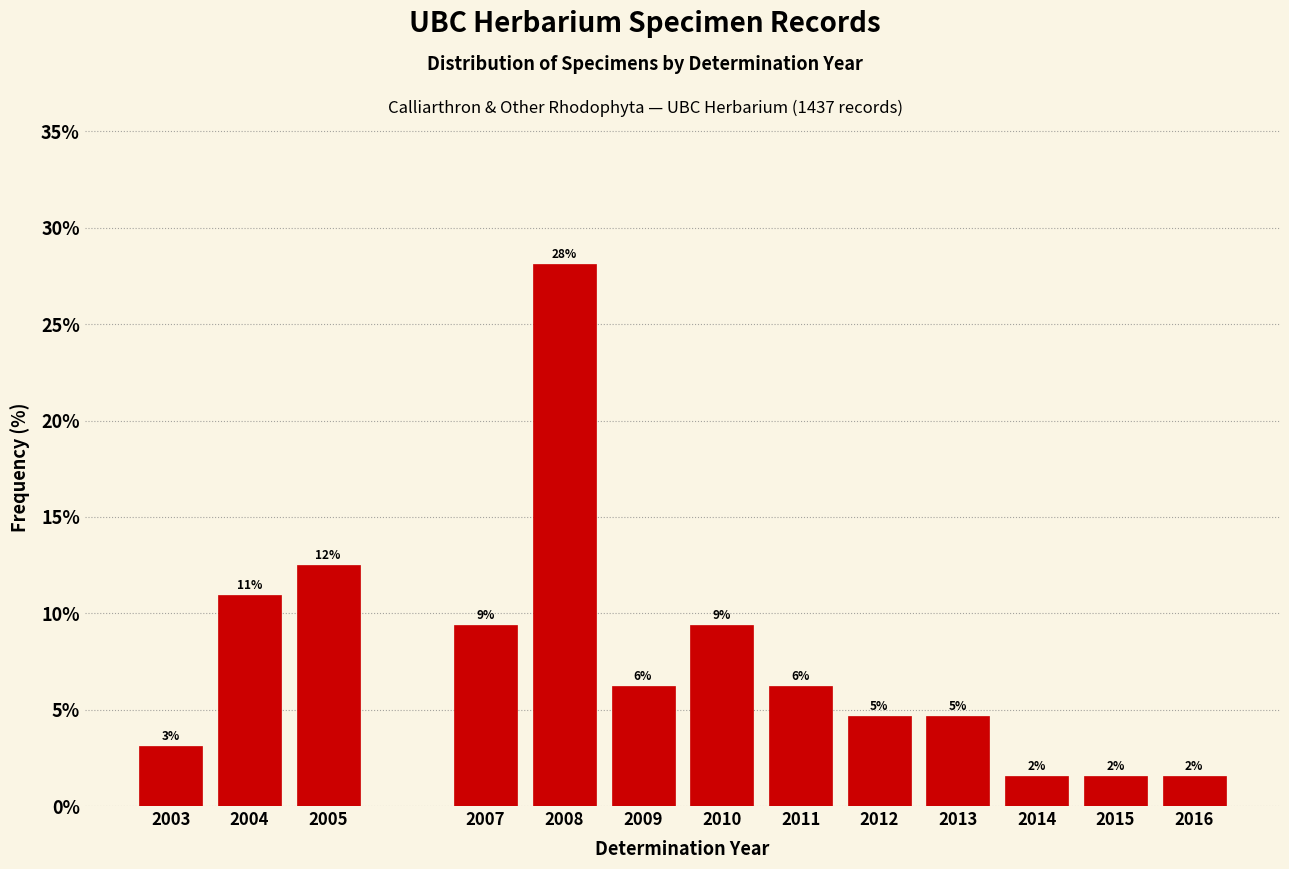

How many bars are there in total?

13